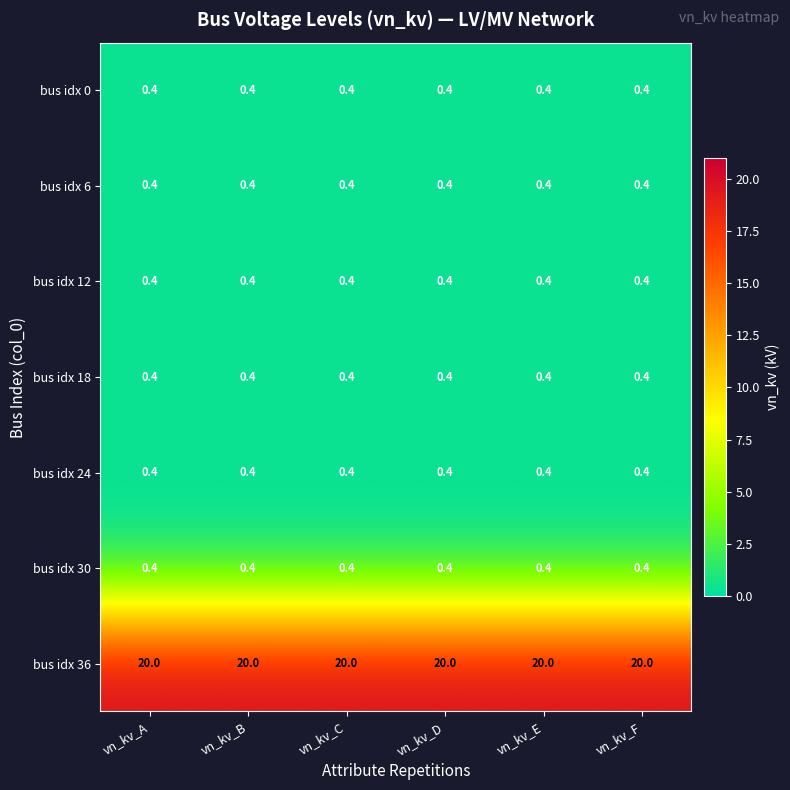

Count the number of categories in the chart.

6